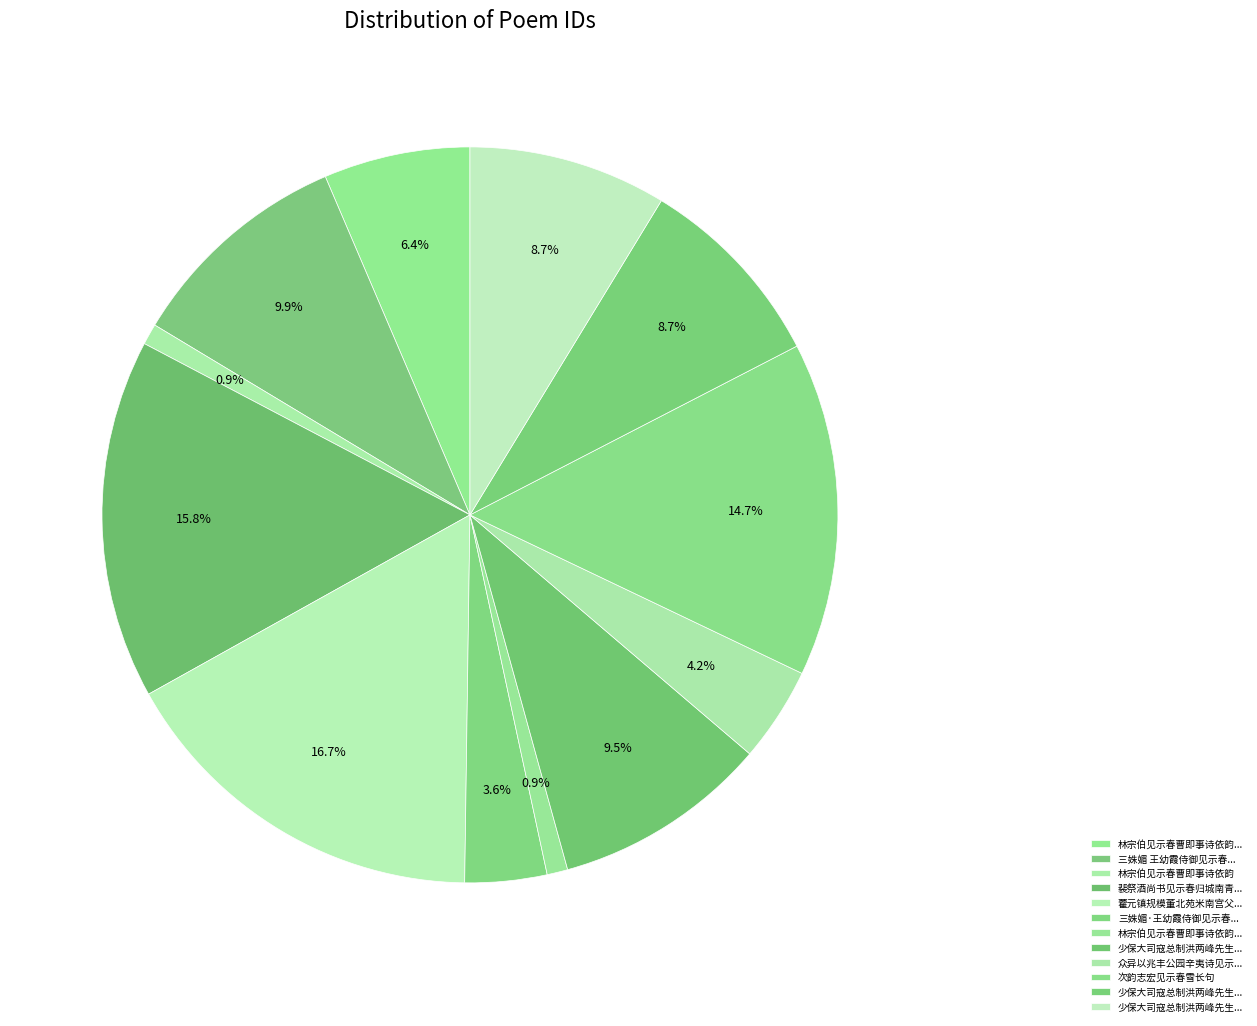

How many segments does this pie chart have?

12